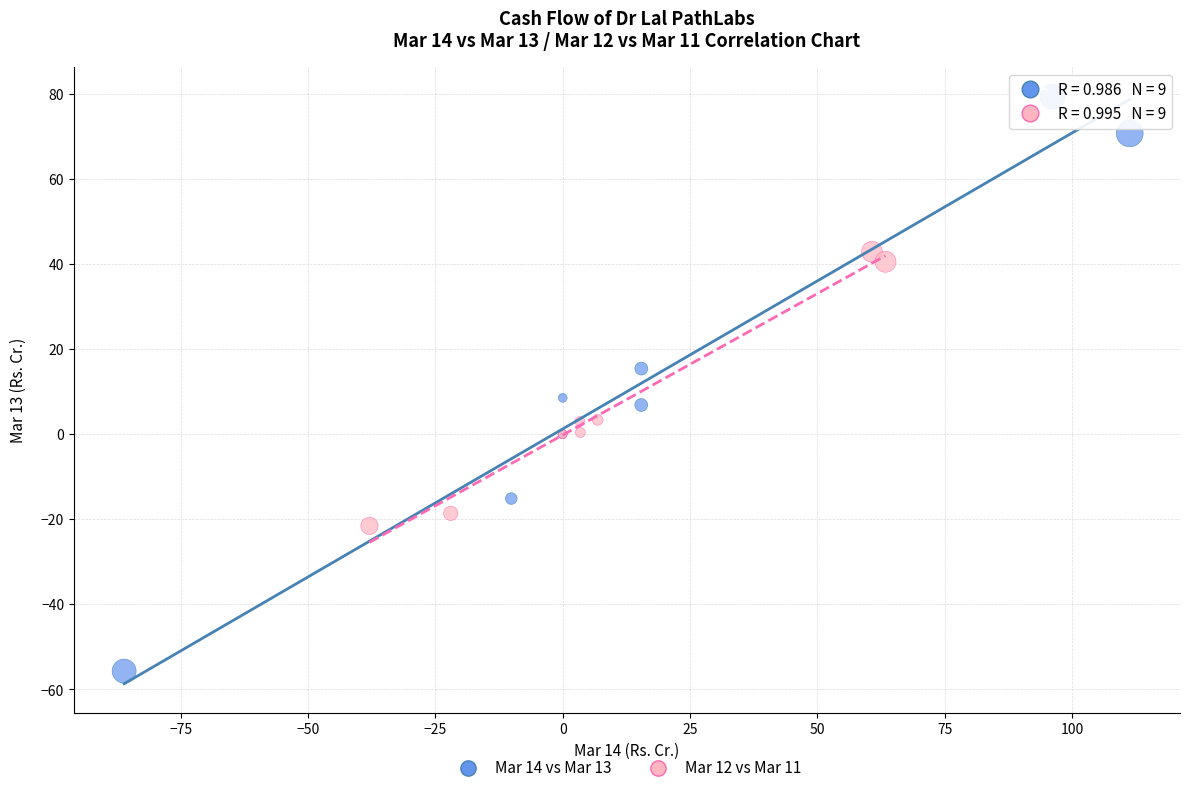

Which series contains the lowest Y value?

Mar 14 vs Mar 13